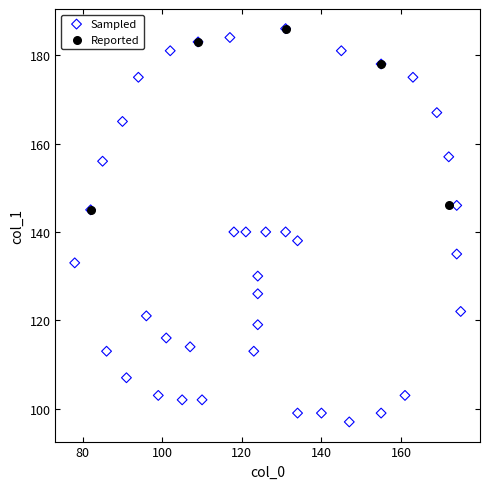

Which series reaches the minimum Y coordinate?

Sampled